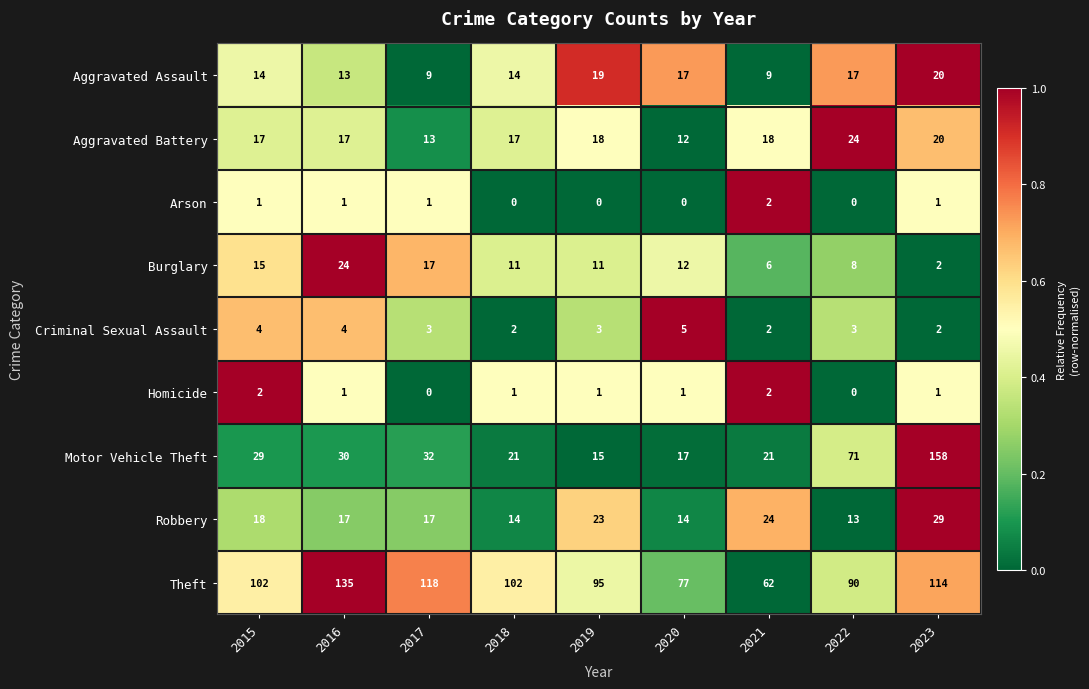

How many categories are shown in the chart?

9